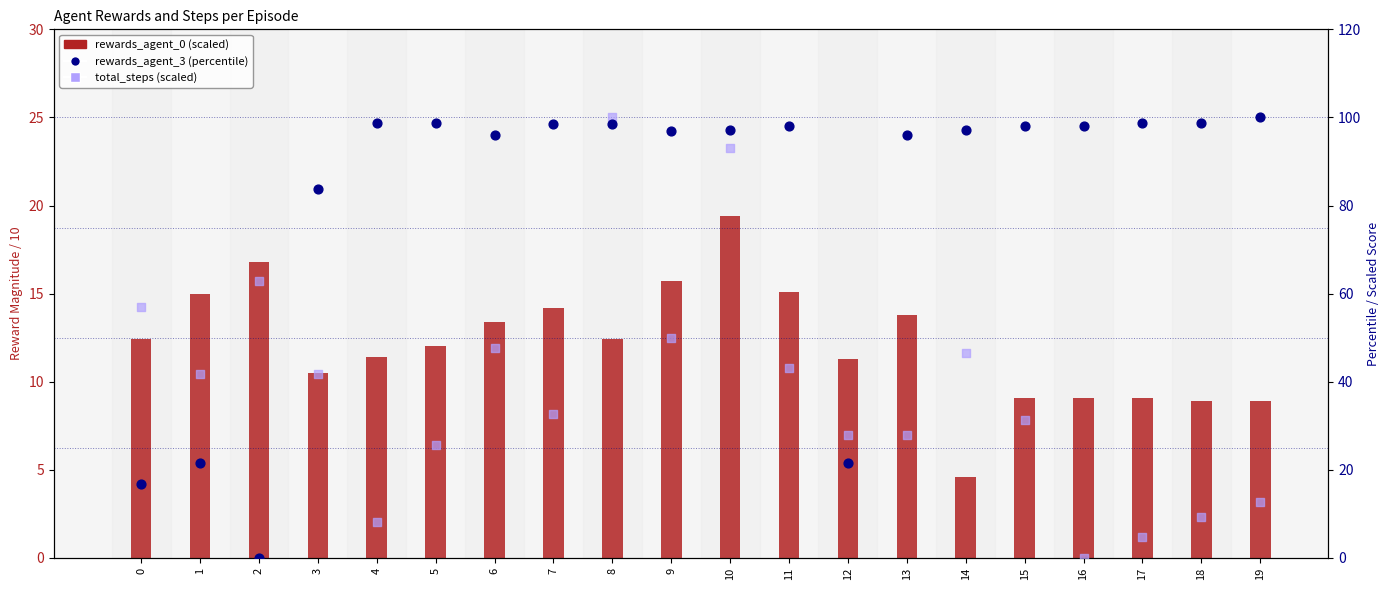

Is the value of rewards_agent_0 (scaled) at 3 greater than the value of total_steps (scaled) at 10?

No